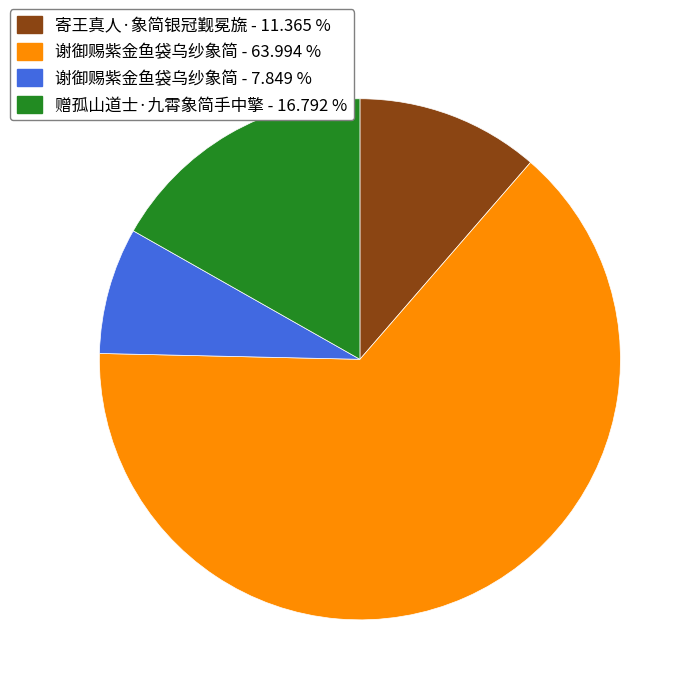

Is there a majority slice in this chart?

Yes